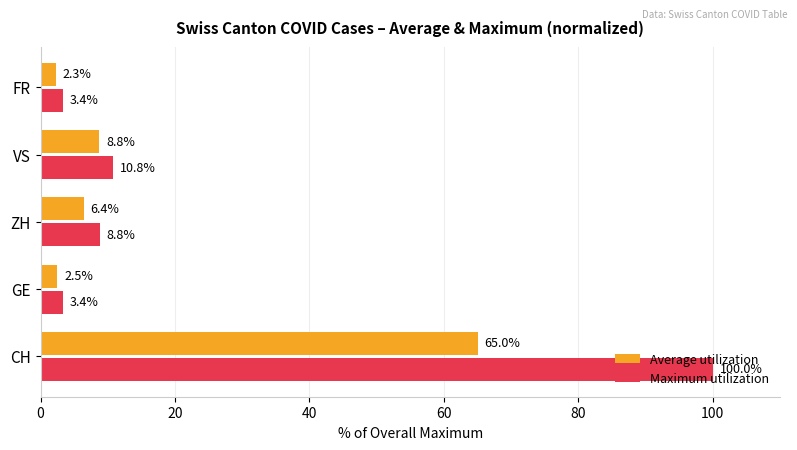

What is the lowest value of the Average utilization series?

2.3